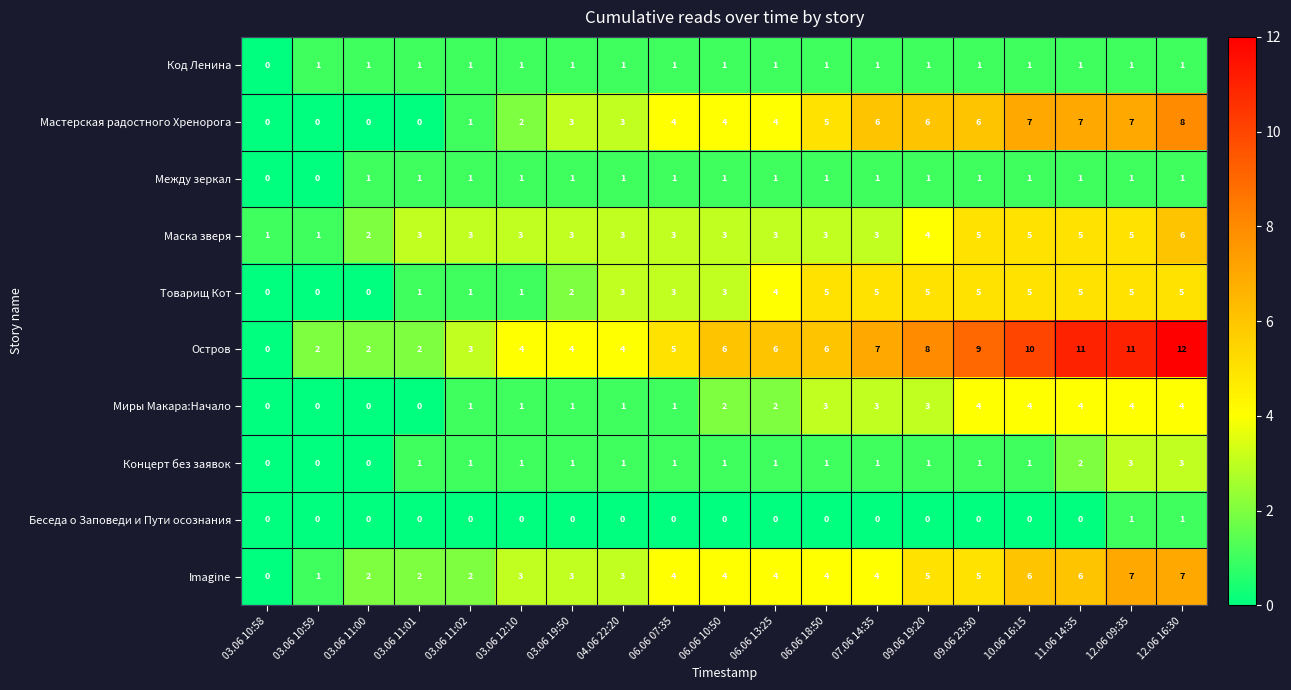

Count the number of data series in this chart.

10